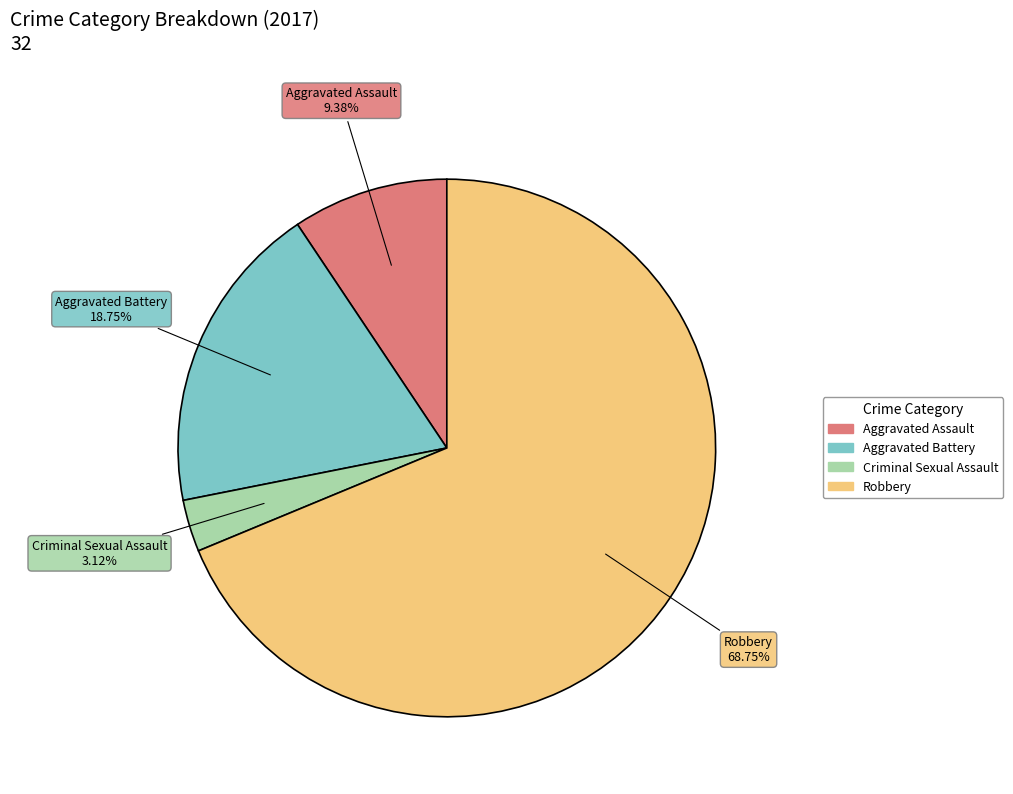

How many segments does this pie chart have?

4